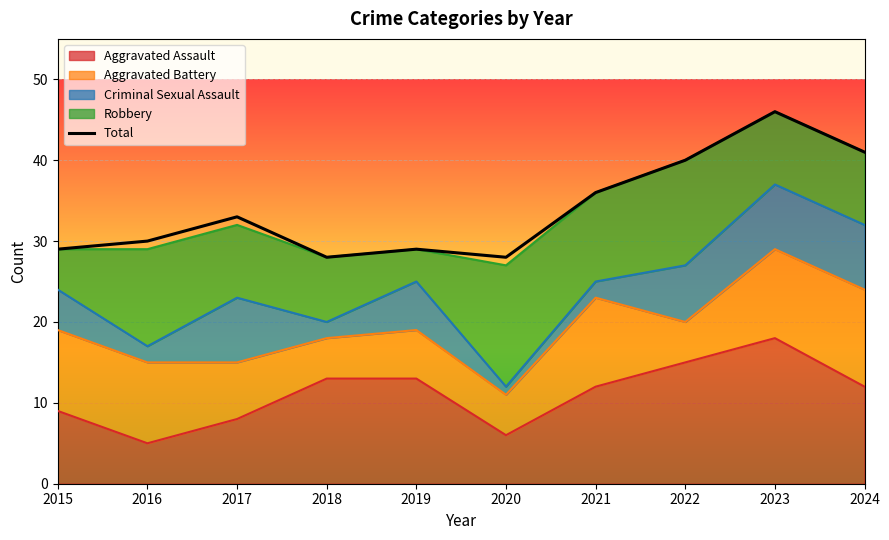

At which label does the data first exceed 33?

2021